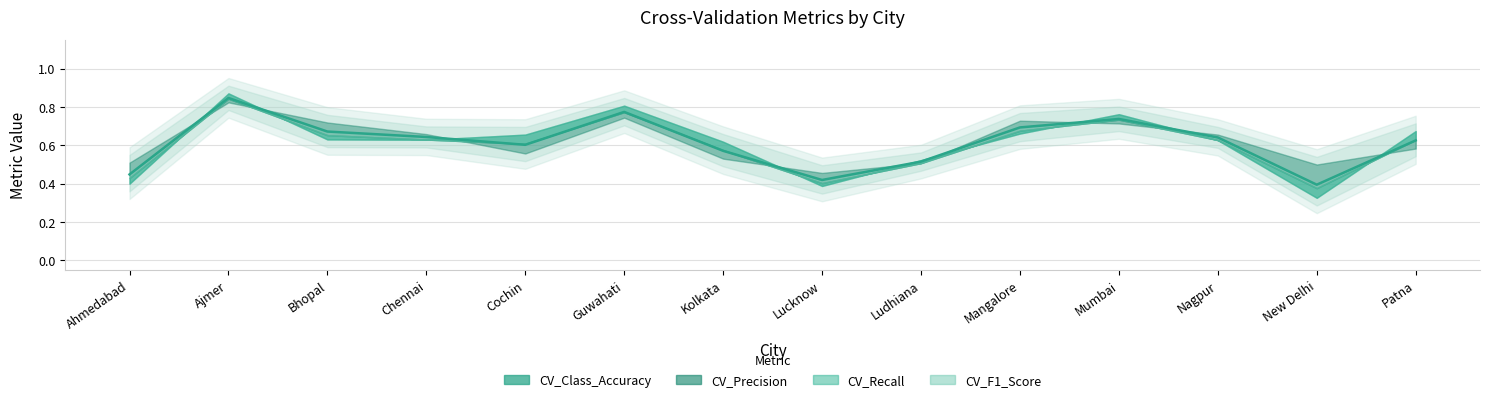

How many intersections are there between CV_Precision and CV_Recall?

9